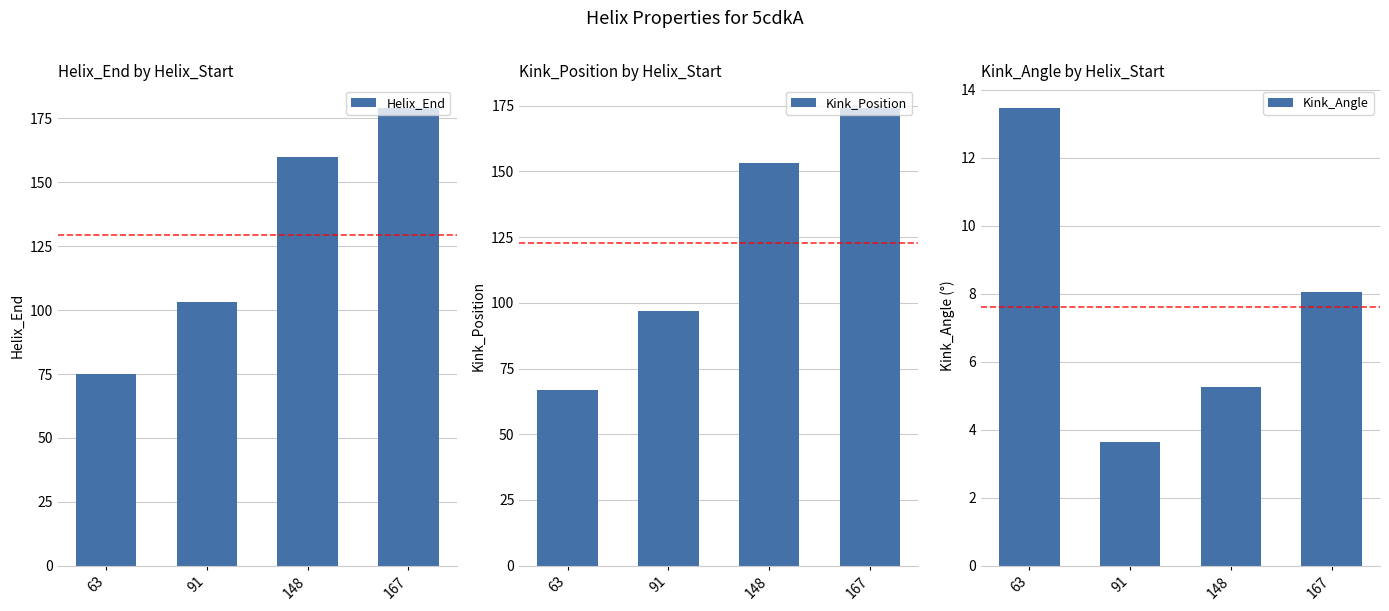

Reading left to right, extract all data points from this chart.

Helix_End: 75.0	103.0	160.0	179.0
Kink_Position: 67.0	97.0	153.0	174.0
Kink_Angle: 13.5	3.7	5.3	8.1